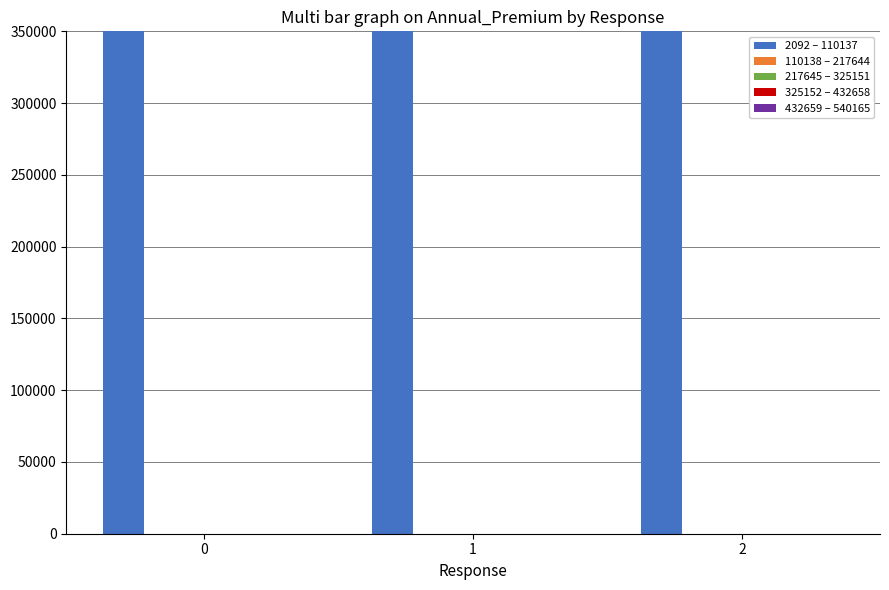

Reading left to right, list all the values displayed in this chart.

2092 – 110137: 0=242087256816	1=20084824447	2=31985962000
110138 – 217644: 0=0	1=0	2=0
217645 – 325151: 0=0	1=0	2=0
325152 – 432658: 0=0	1=0	2=0
432659 – 540165: 0=0	1=0	2=0